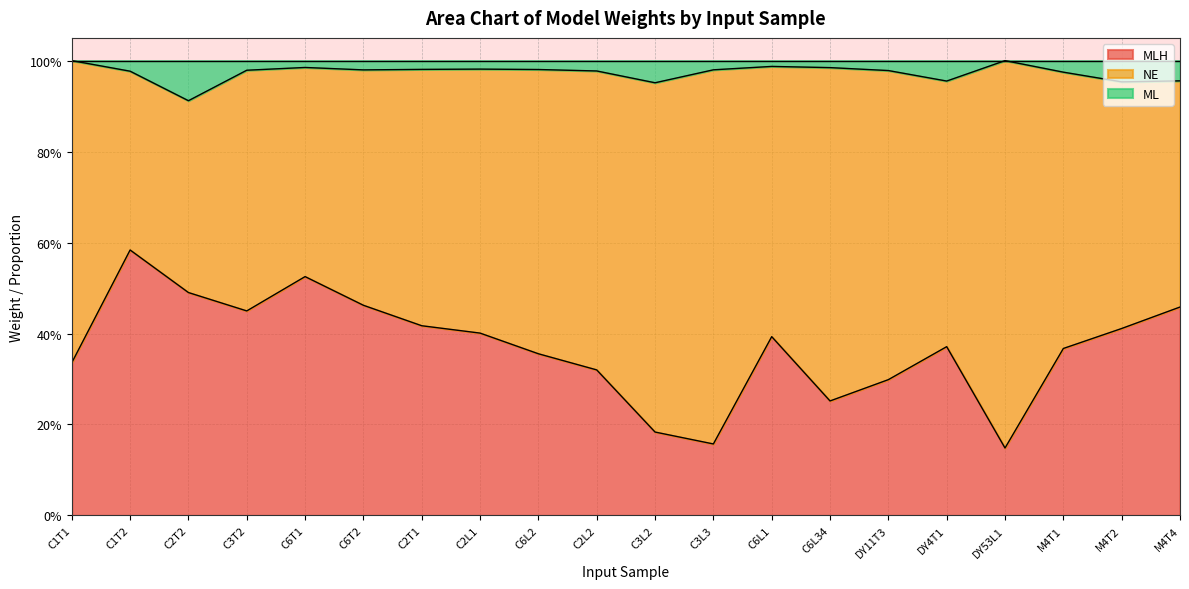

What is the difference between the second highest and minimum values in the ML series?

0.1